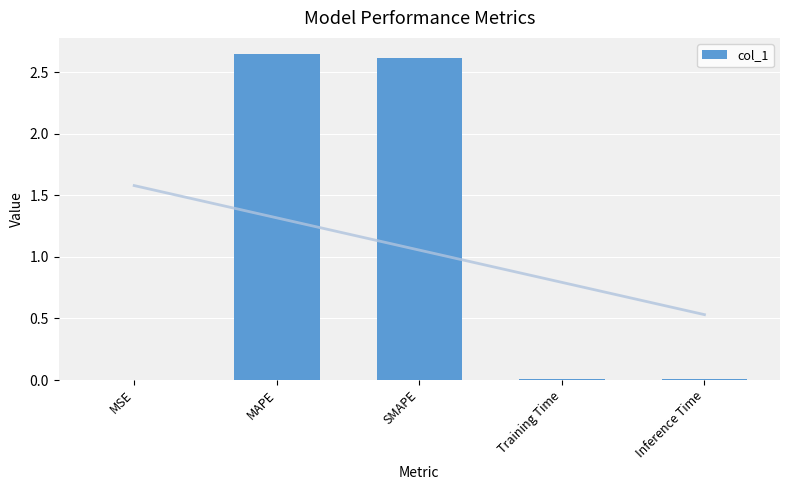

What is the average value?

1.1